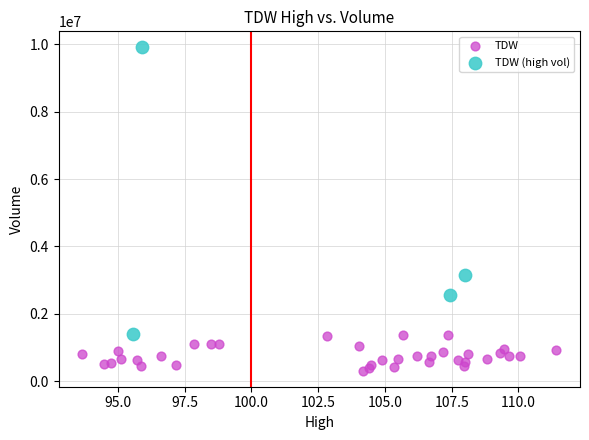

Which series has the widest spread of Y values?

TDW (high vol)